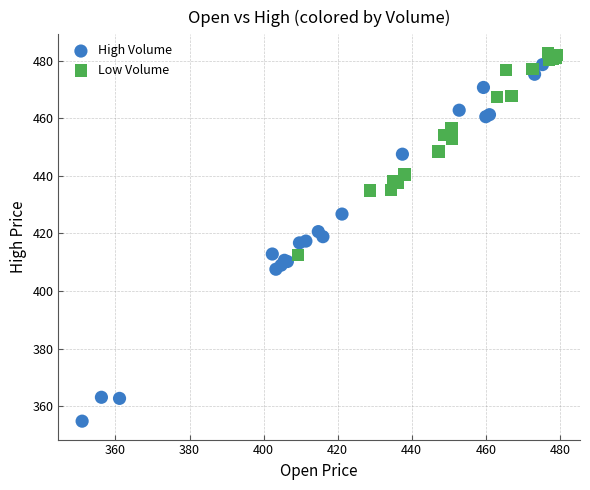

Which series has the largest Y range (max minus min)?

High Volume